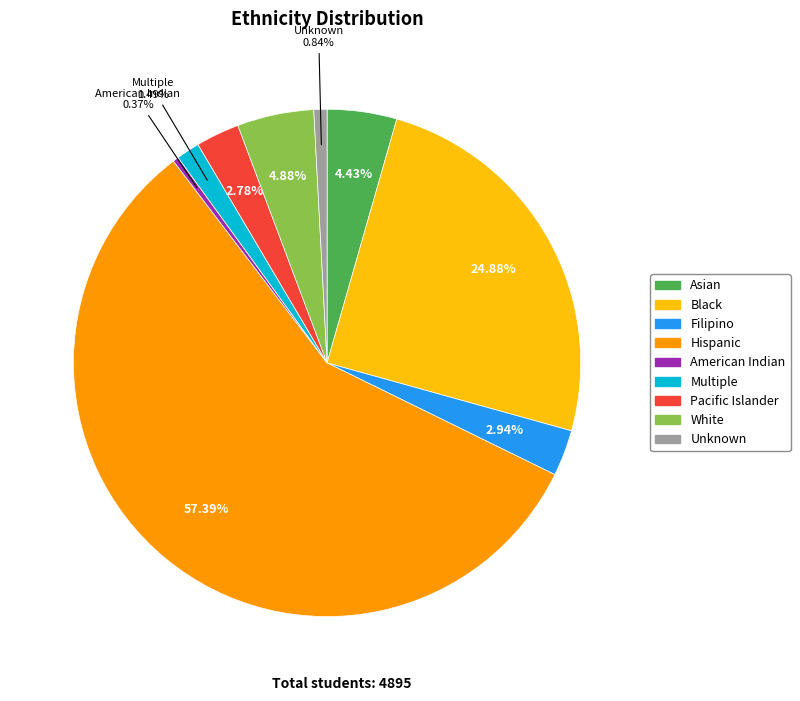

Between Filipino and Asian, which is larger?

Asian